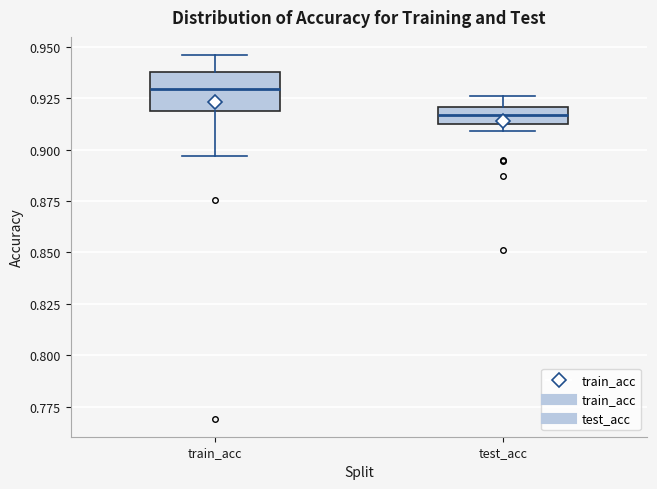

Where is the upper edge of the box for train_acc on the y-axis? The values are not printed on the chart, so give them approximately, as read against the axis.

0.940